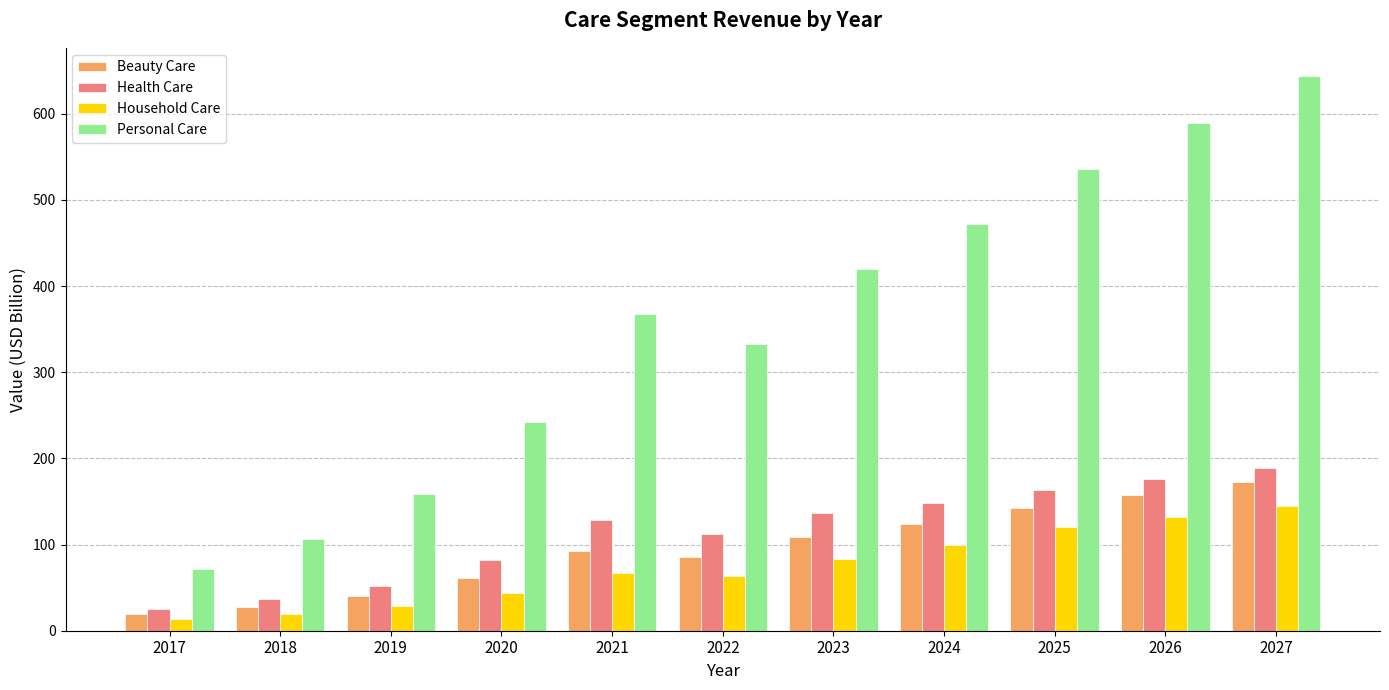

Reading right to left, extract all data points from this chart.

Beauty Care: 173.1	157.6	142.8	124.3	109.1	85.2	93.1	61.3	39.8	27.5	19.0
Health Care: 188.8	176.6	163.8	148.7	136.5	111.8	128.4	82.4	52.4	36.8	25.3
Household Care: 145.0	131.6	120.0	99.3	83.5	62.9	66.6	43.7	28.5	19.5	13.1
Personal Care: 644.3	589.3	535.4	472.1	420.2	332.5	367.7	241.7	158.3	106.9	71.1